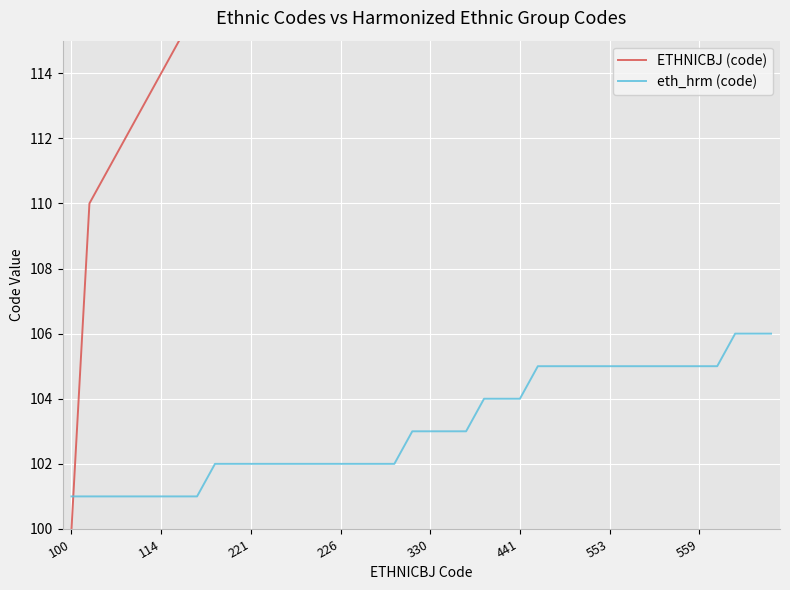

Which series has the largest total across all categories?

ETHNICBJ (code)